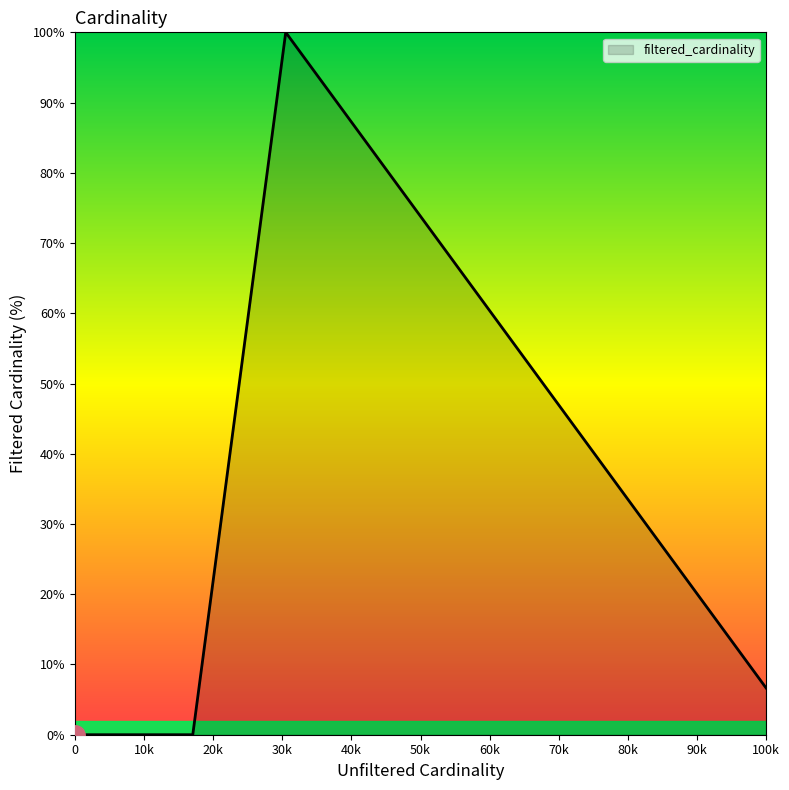

What is the maximum value shown in the chart?

100.0